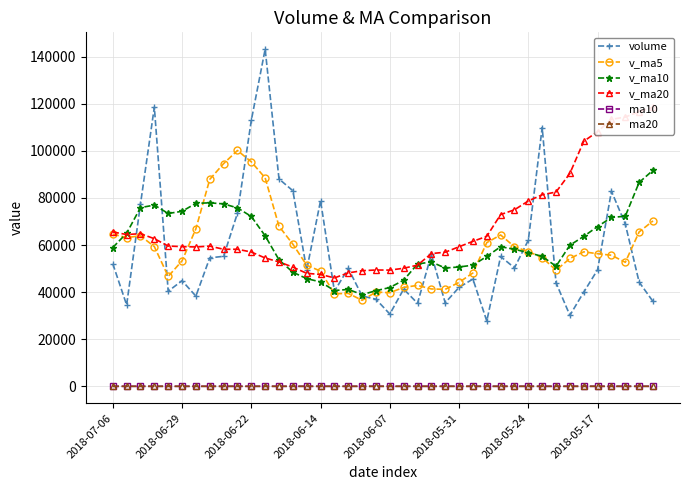

Count the number of data series in this chart.

6